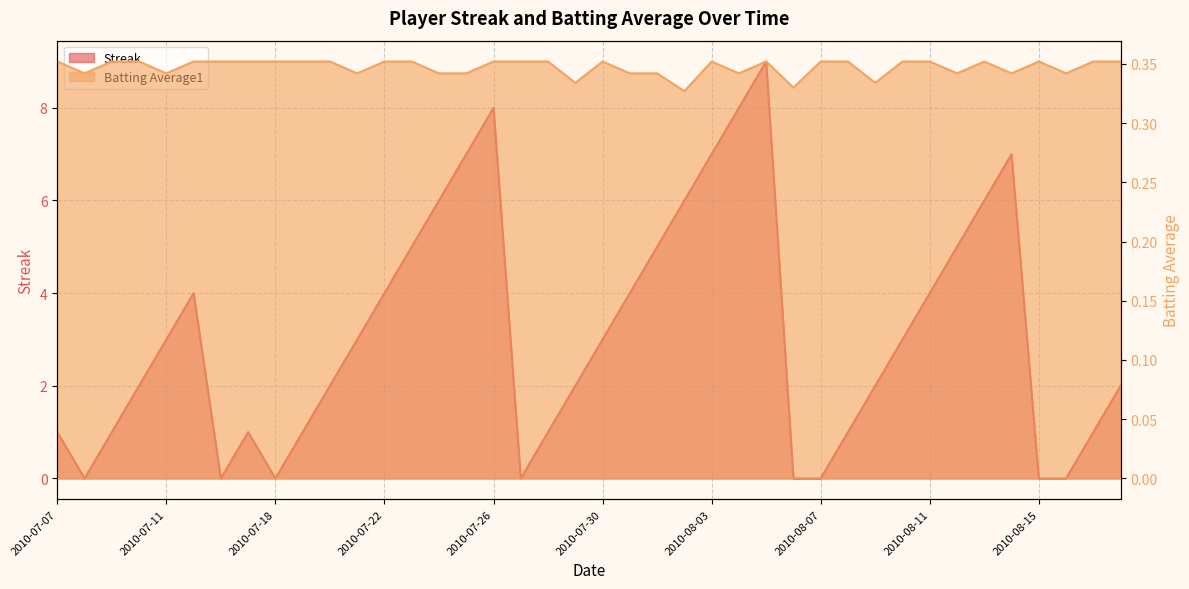

Which series ends up on top after the final intersection of Streak and Batting Average1?

Streak